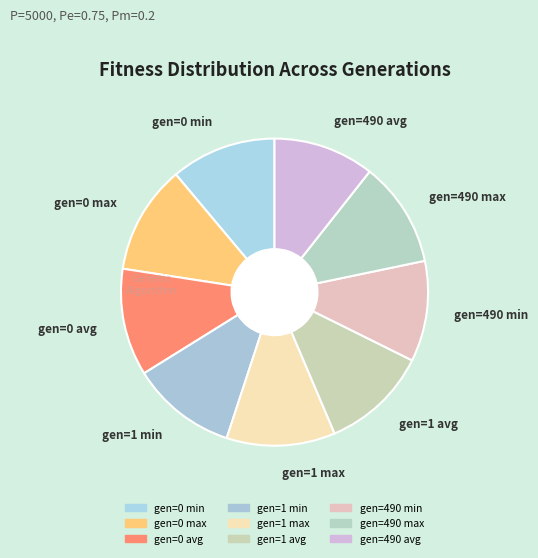

The gen=0 max slice represents 21% of the pie. True or false?

False